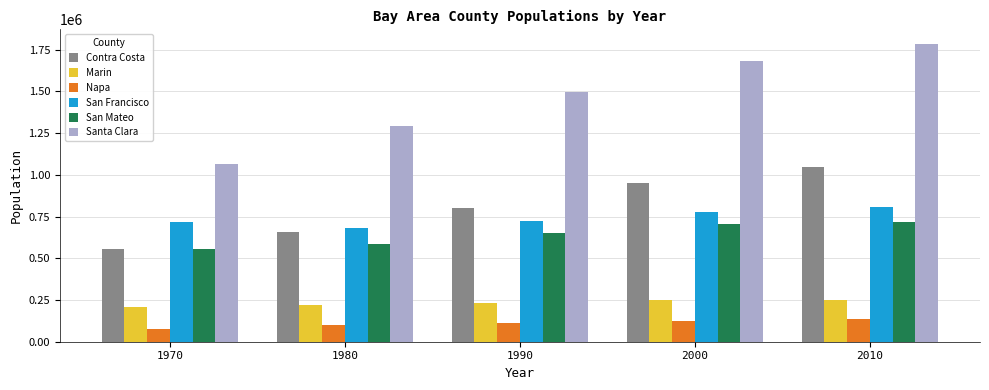

Rank the series by their maximum value, from lowest to highest.

Napa, Marin, San Mateo, San Francisco, Contra Costa, Santa Clara